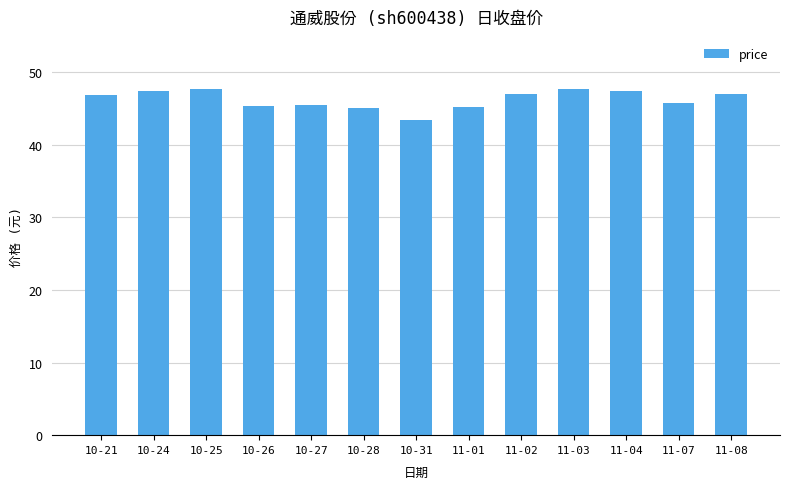

What is the sum of the values at 10-25 and 11-03?

95.4